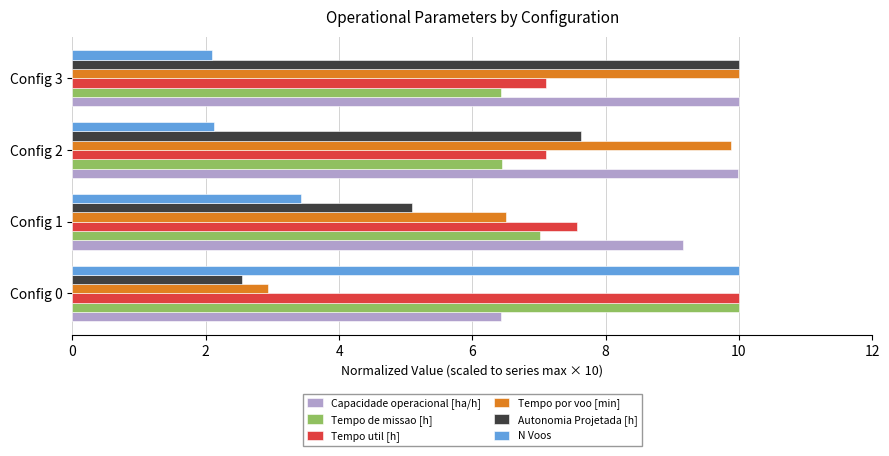

What is the spread (max minus min) of values at Config 2?

7.9